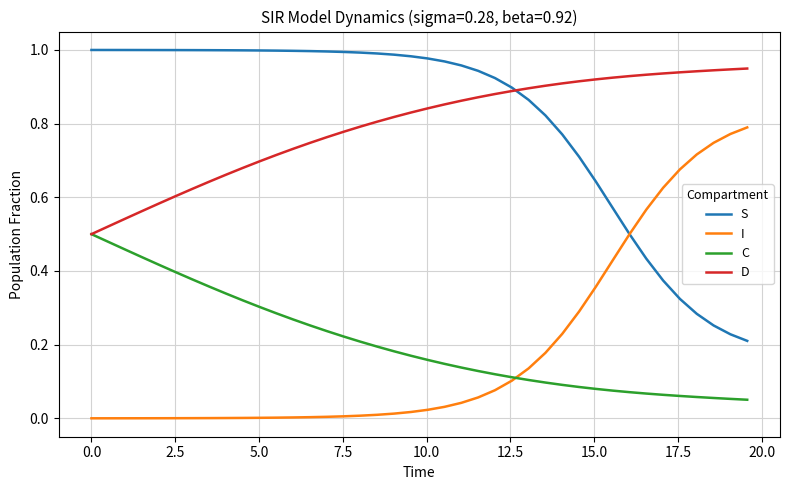

How many intersections are there between I and C?

1